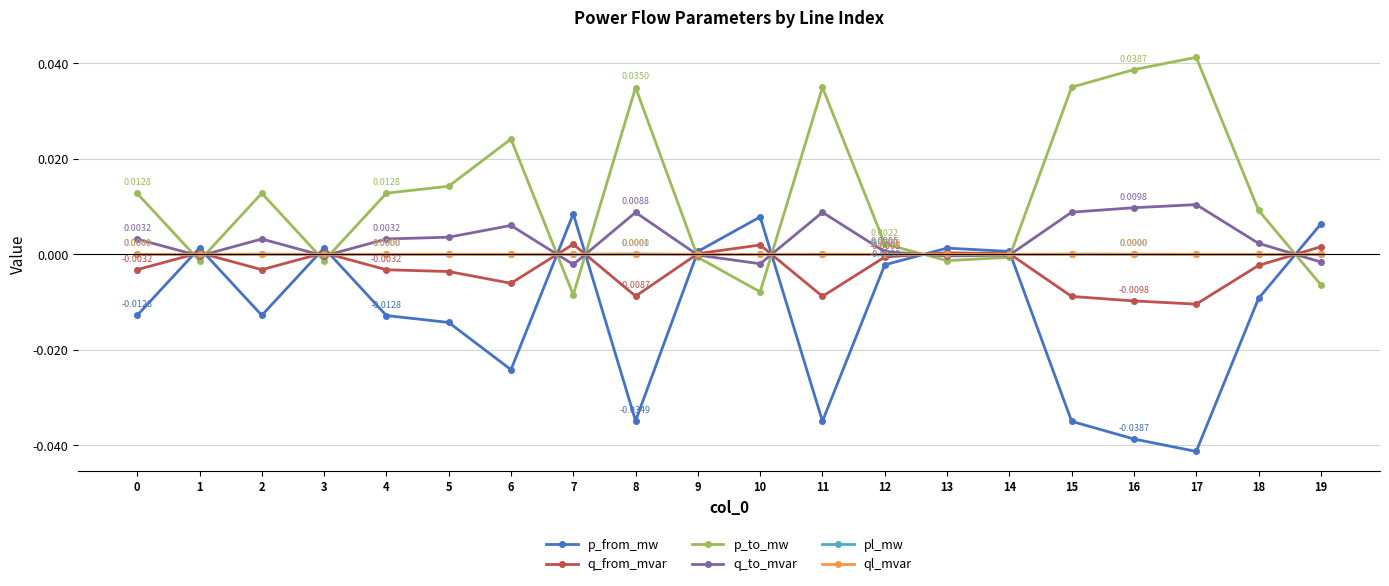

Which series has the largest total across all categories?

p_to_mw